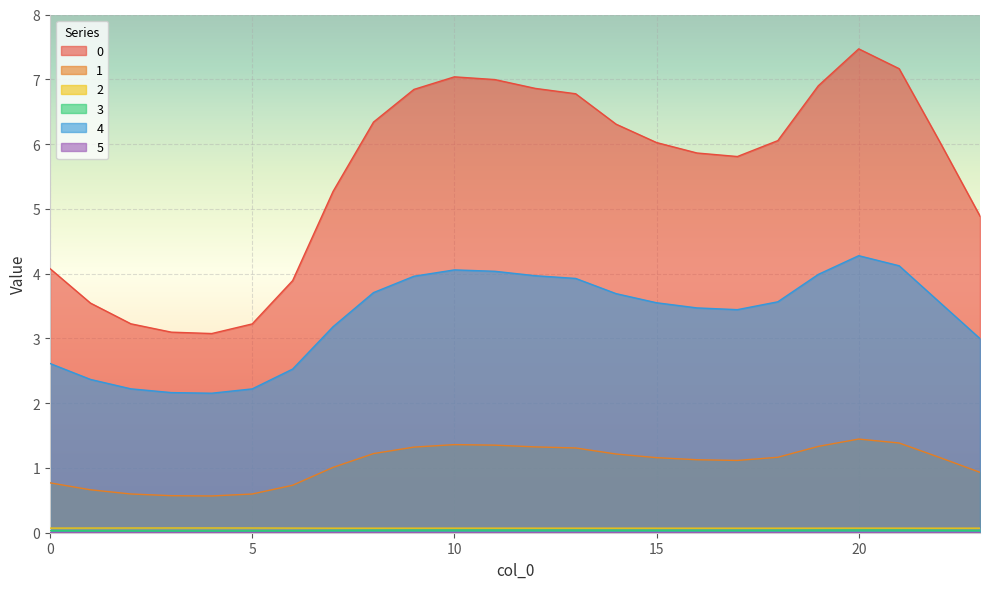

What is the spread (max minus min) of values at 2?

3.2